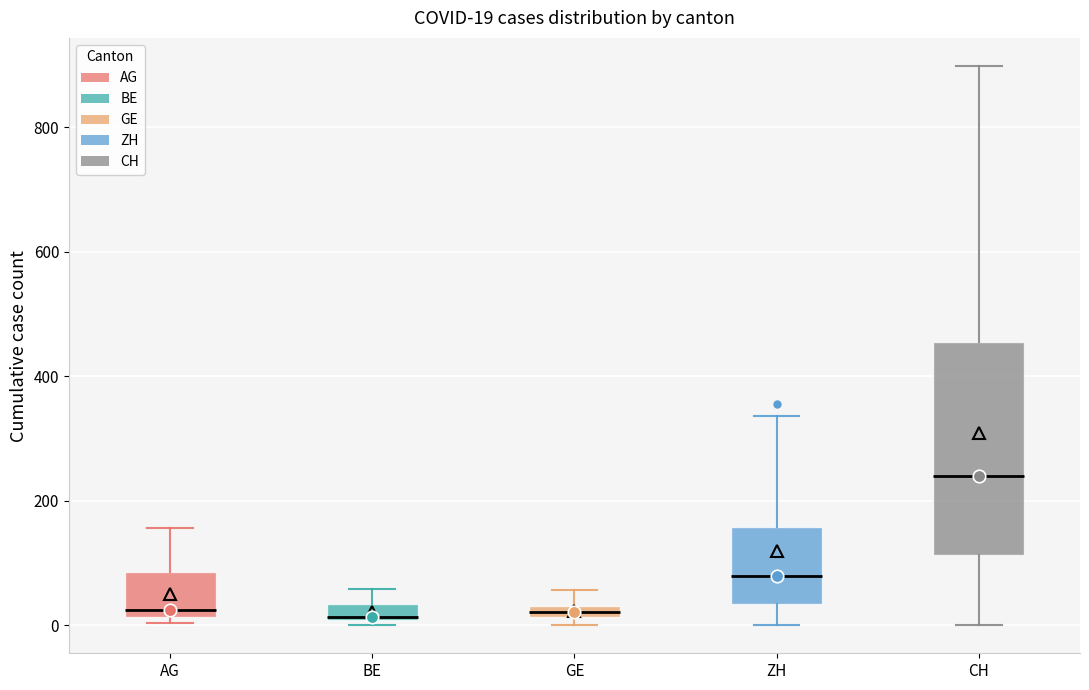

Comparing the boxes themselves (not the whiskers), which one is the tallest?

CH